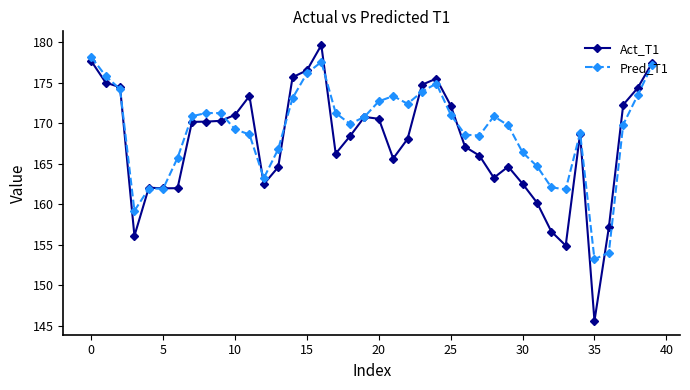

What is the value of the Pred_T1 point at the 16th from the left?

176.2